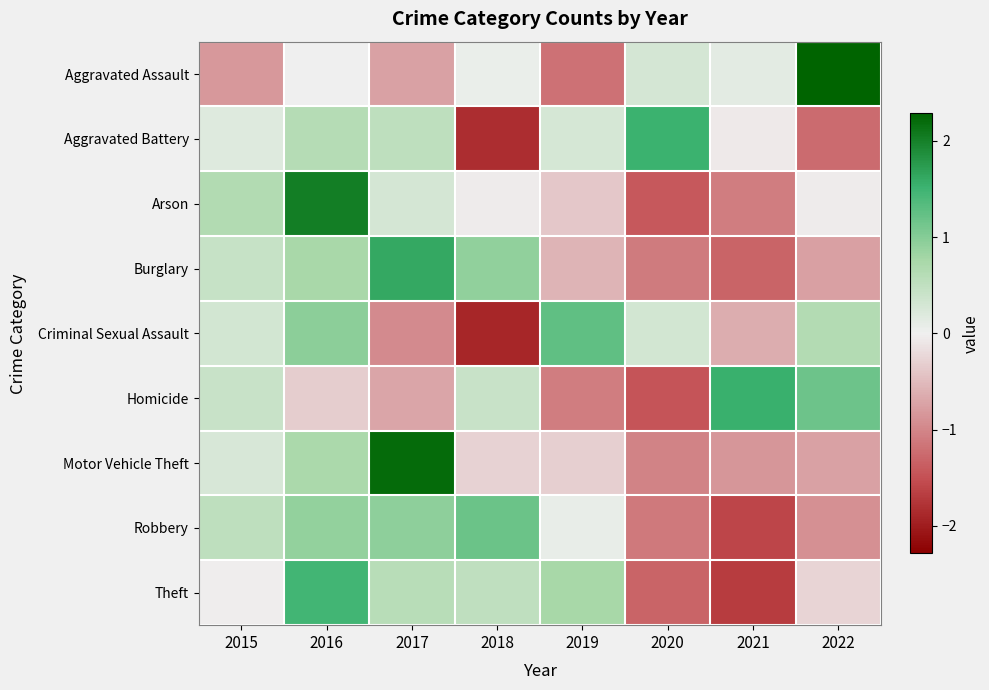

At which category is the sum across all series the highest?

2016